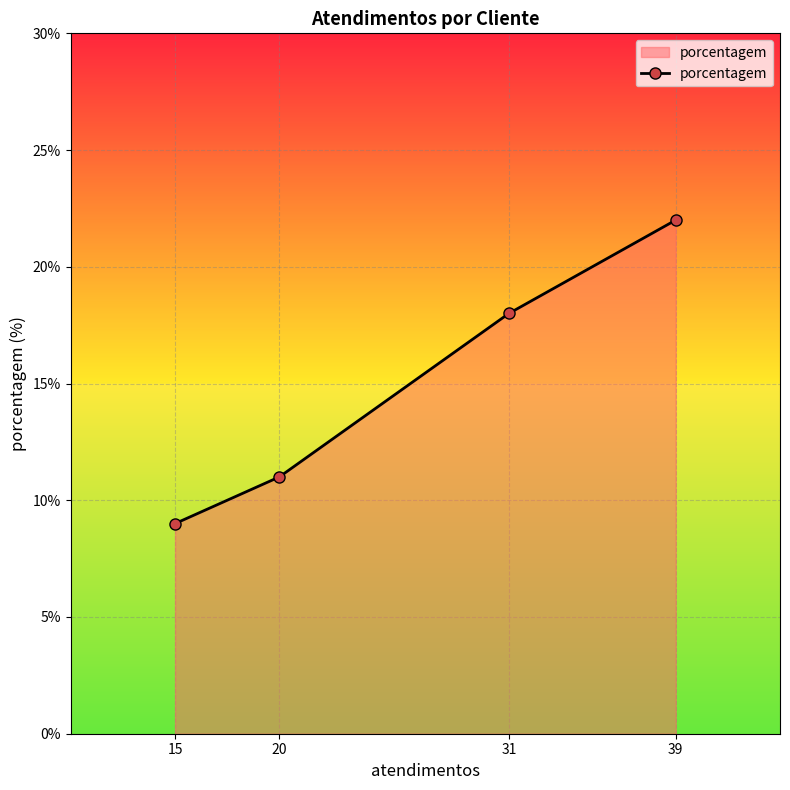

What is the approximate value at 31, to the nearest 10?

20